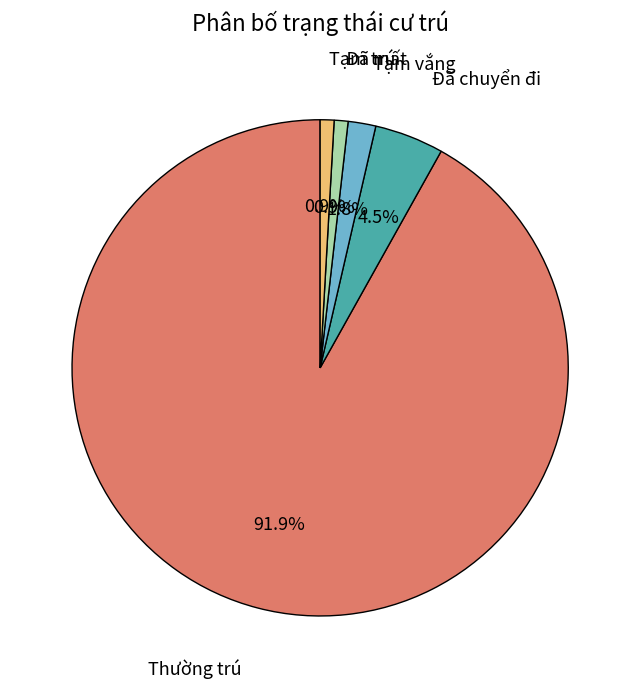

To the nearest percent, what is the difference between the largest and smallest slice percentages?

91%